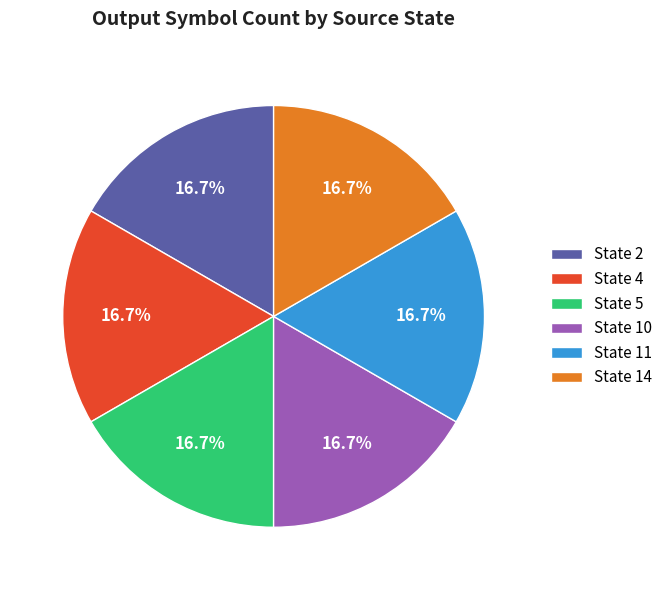

Approximately how many times larger is the value at State 4 compared to State 5?

1.0